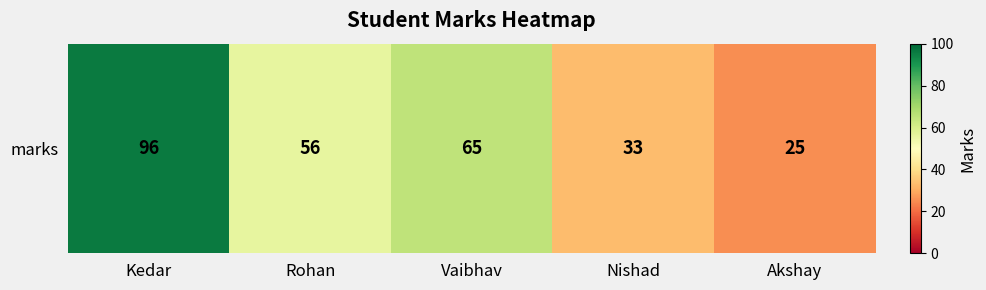

Read the value at Nishad, to the nearest 10.

30